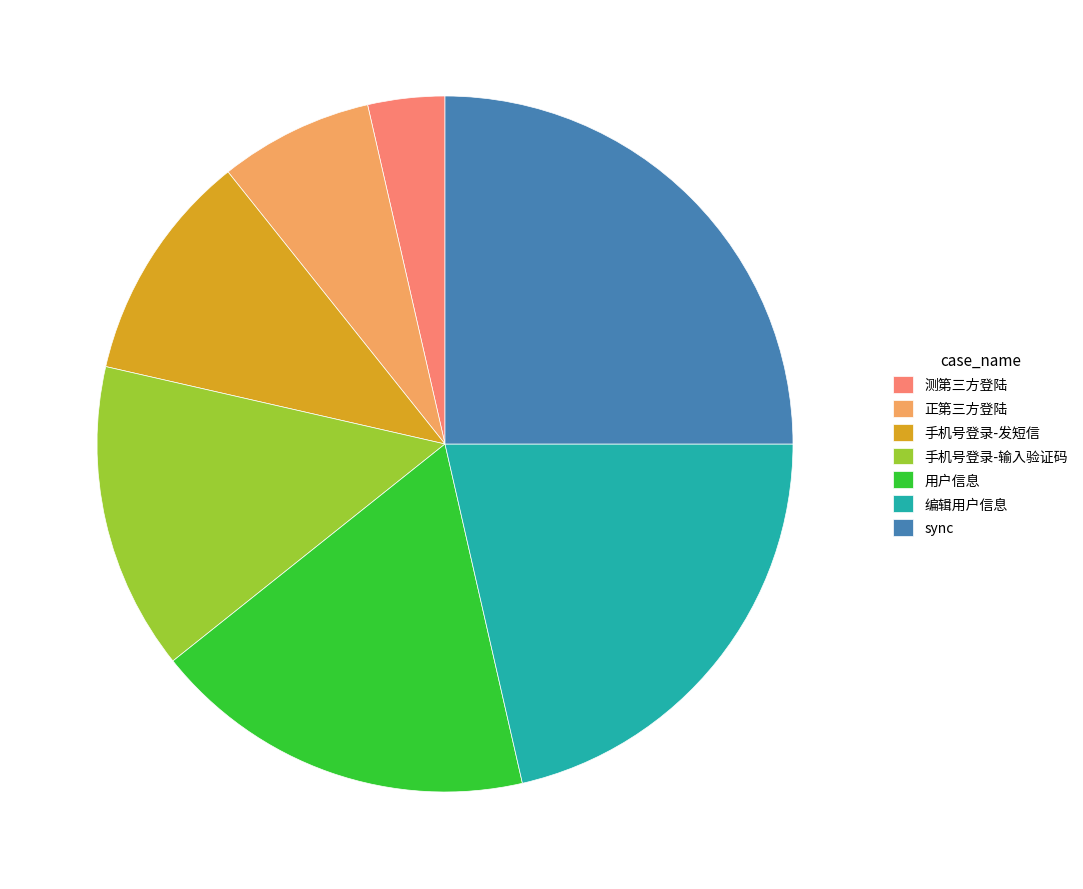

True or false: 编辑用户信息 accounts for 11% of the total.

False